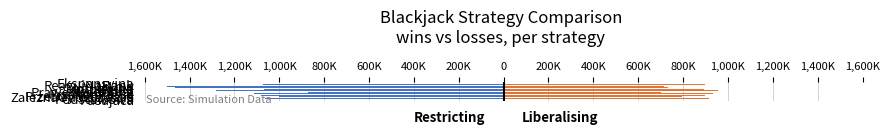

What is the value of the Wins bar at the 6th from the left?

955531